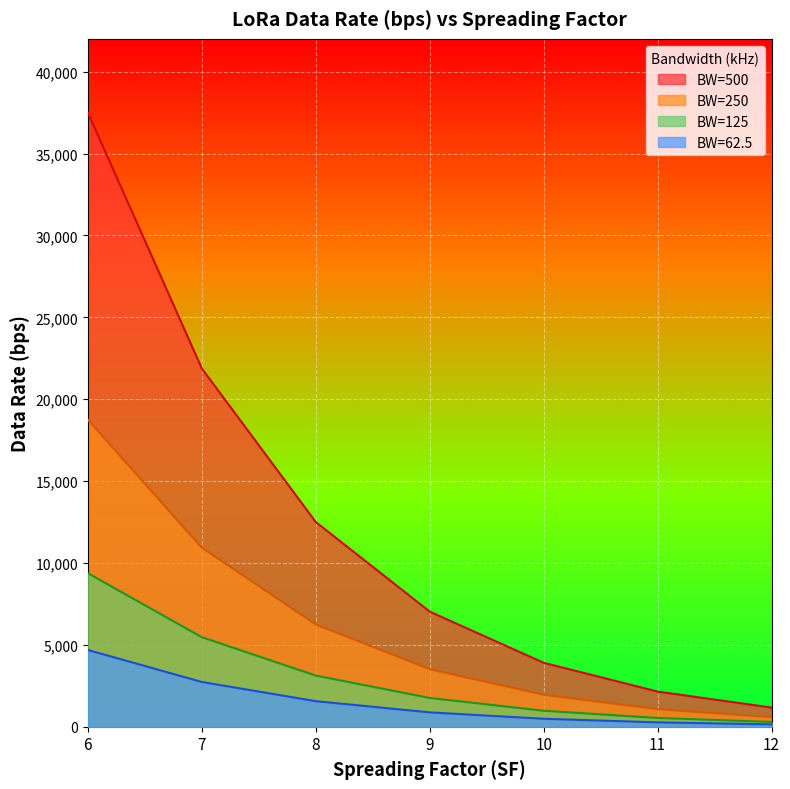

Which series has the largest total across all categories?

BW=500